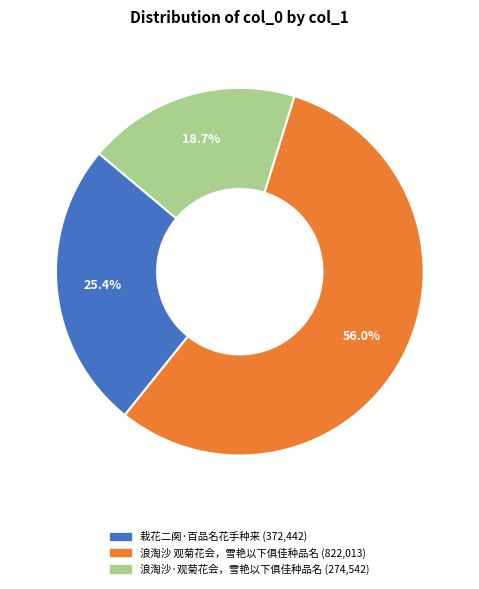

What is the majority slice?

浪淘沙 观菊花会，雪艳以下俱佳种品名